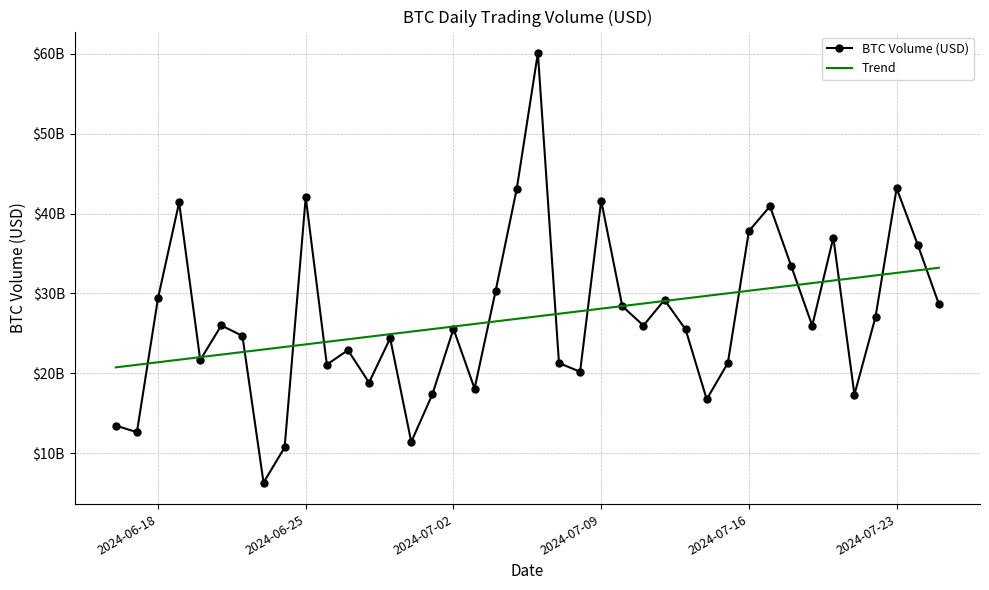

What is the minimum value shown in the chart?

6340606686.2